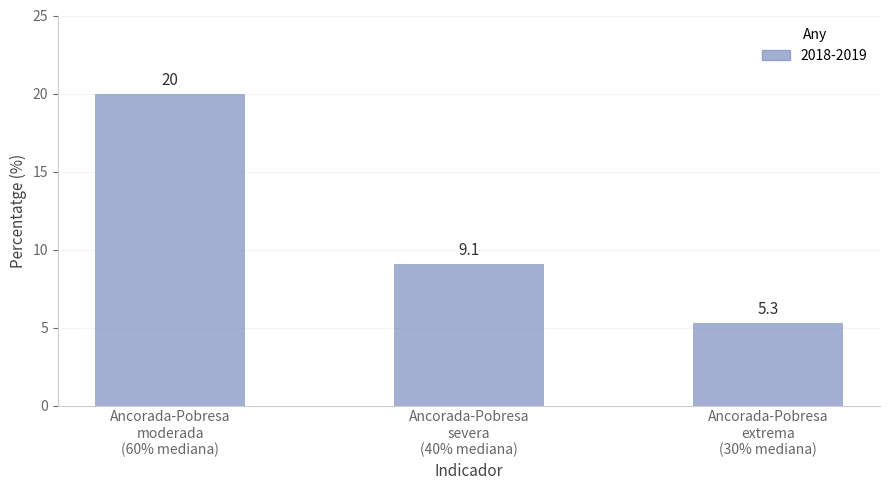

Reading left to right, transcribe all the data shown in this chart.

20.0	9.1	5.3